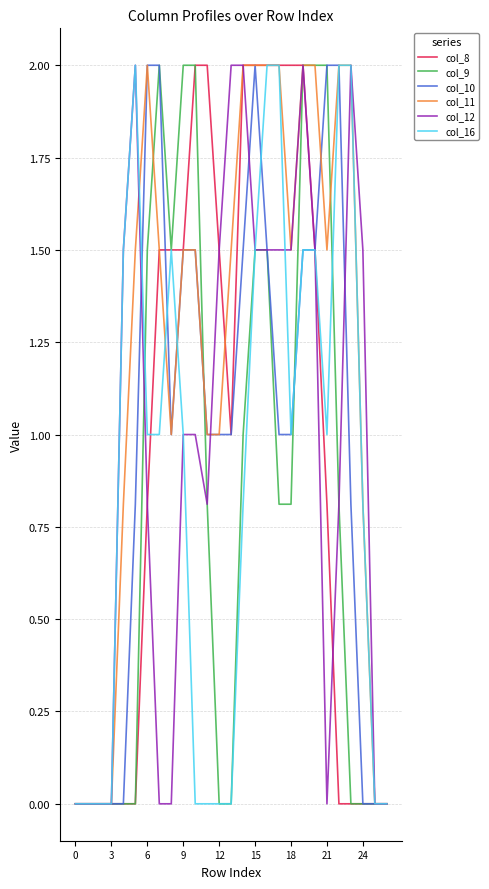

What is the maximum value shown in the chart?

2.0